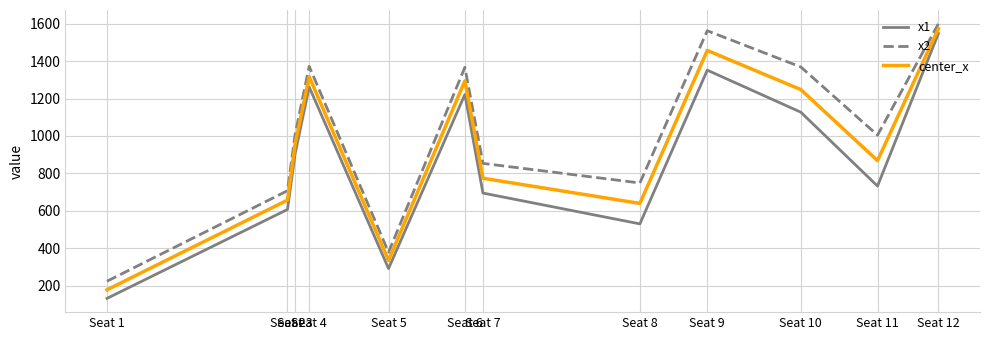

What is the difference between the highest and lowest values at Seat 5?

87.2